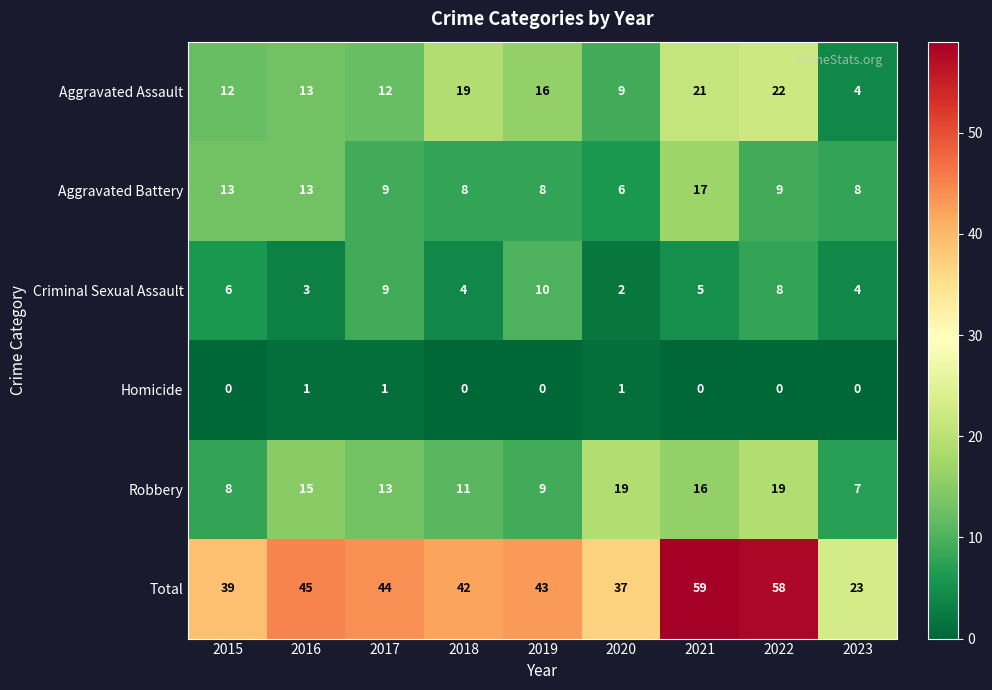

What is the total value across all series at 2023?

46